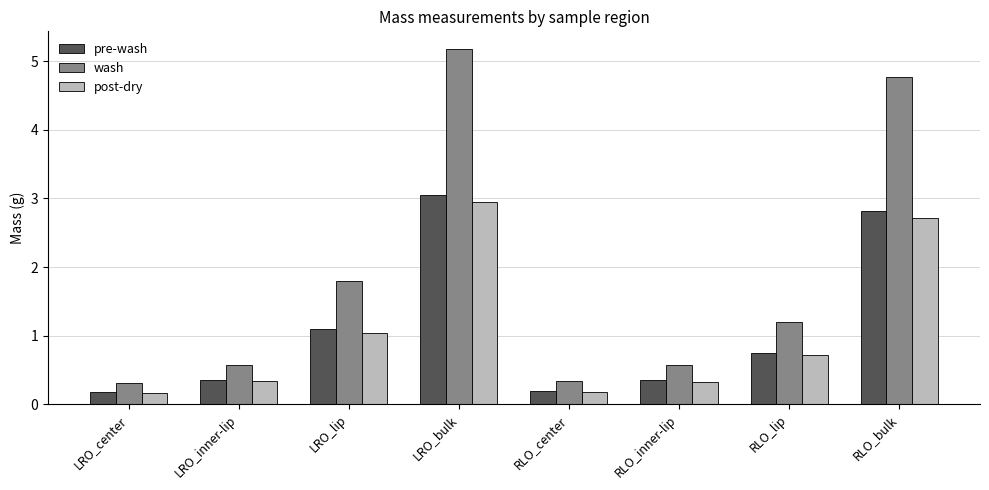

The pre-wash series shows 0.7 at RLO_lip. True or false?

True